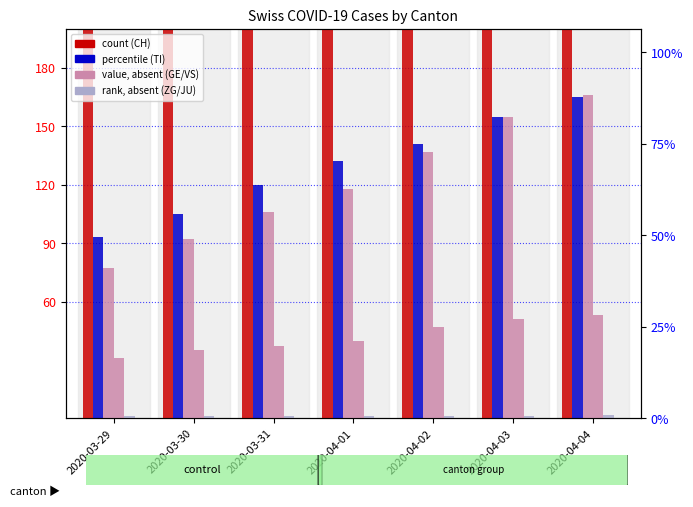

What is the average value of the TI series?

130